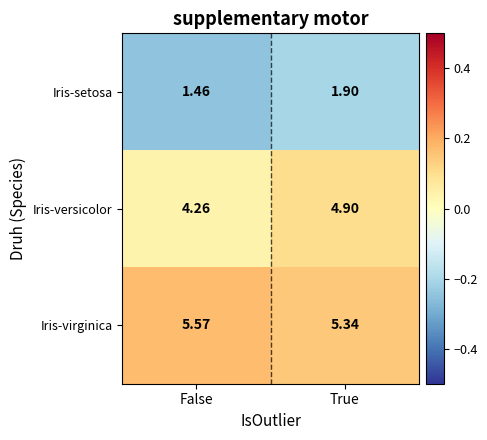

List the labels in order of Iris-virginica value, smallest first.

True, False